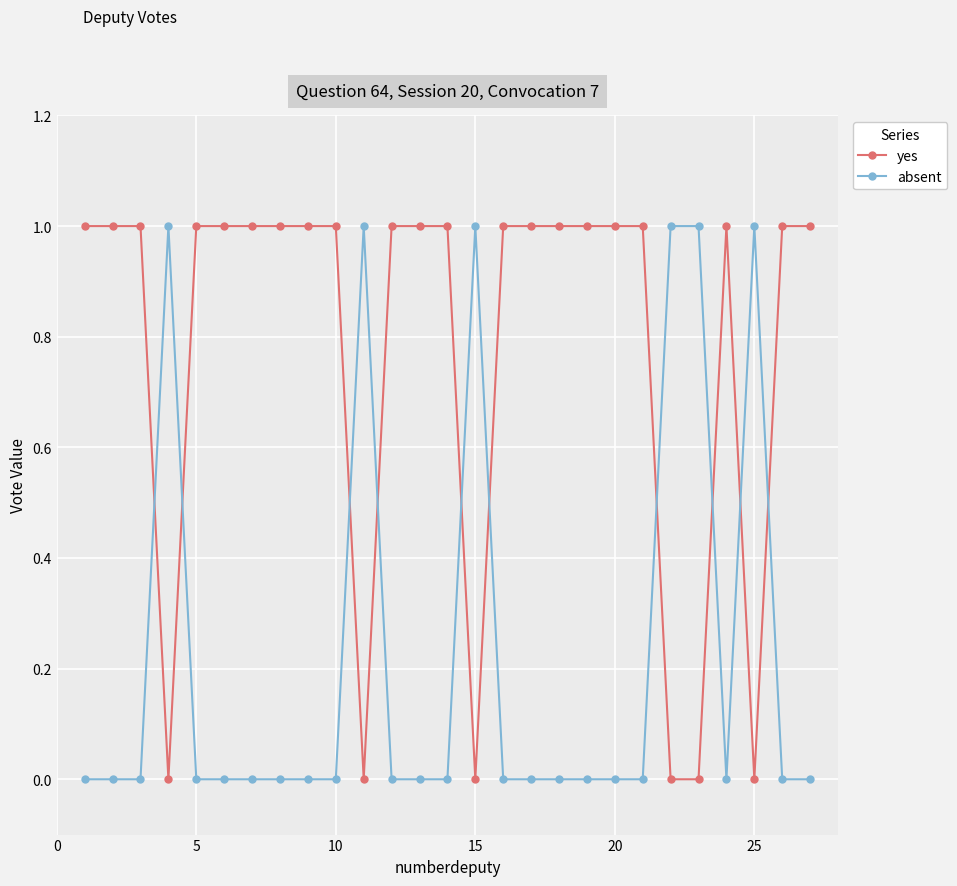

True or false: absent and yes intersect in this chart.

True